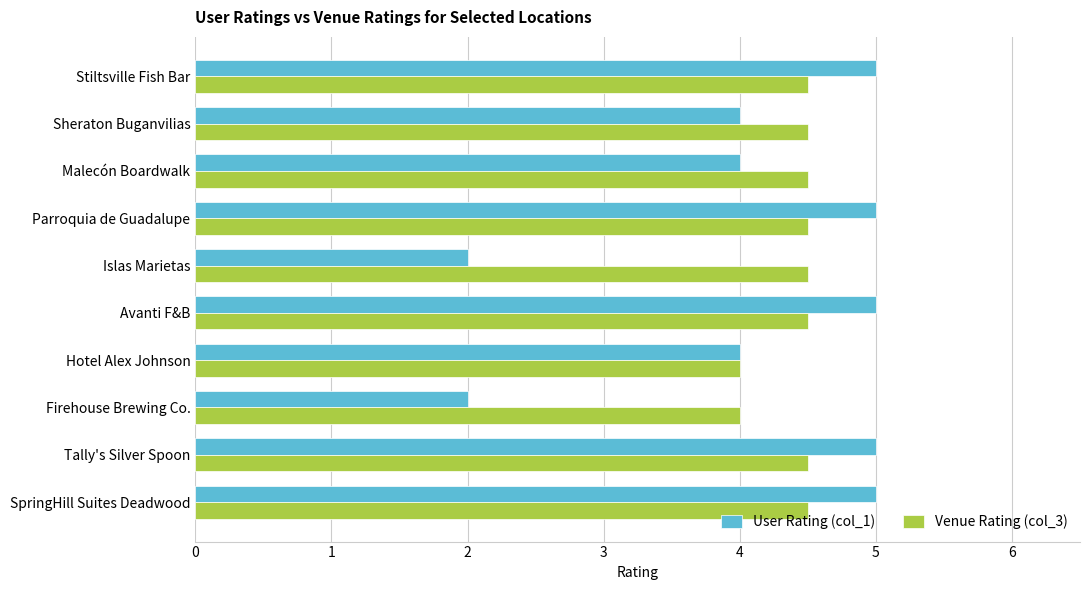

Rank the series by their average value, from highest to lowest.

Venue Rating (col_3), User Rating (col_1)